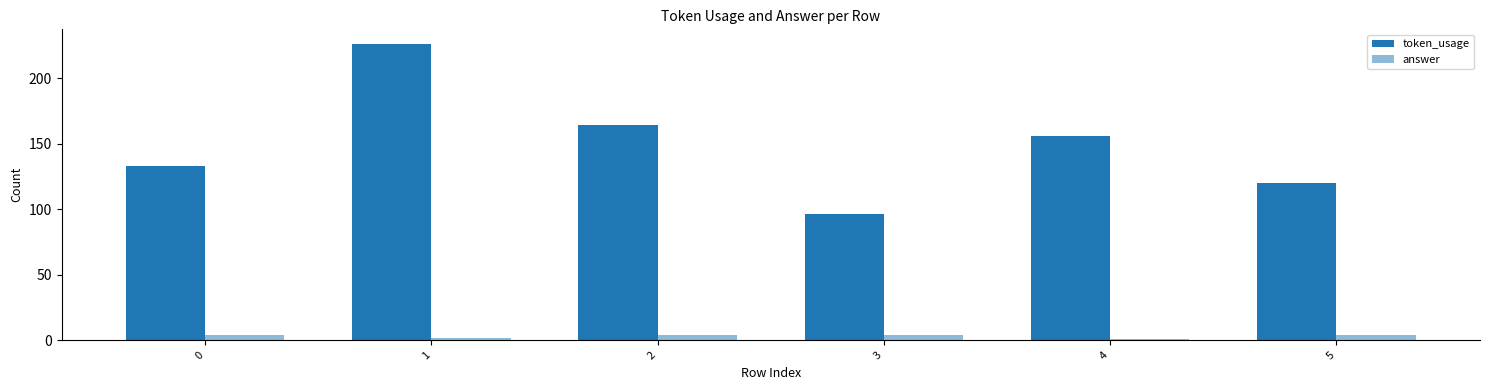

True or false: answer has a value of 2 at 2.

False